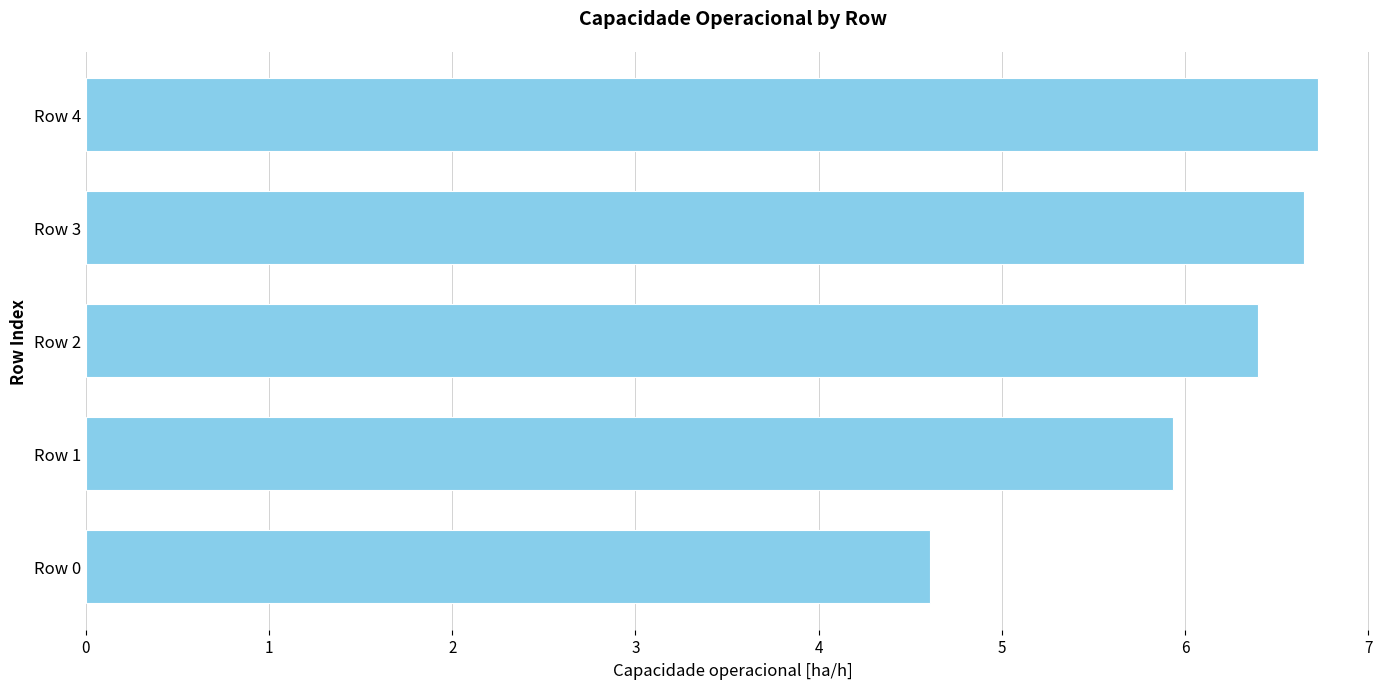

List the labels in order of value, largest first.

Row 4, Row 3, Row 2, Row 1, Row 0